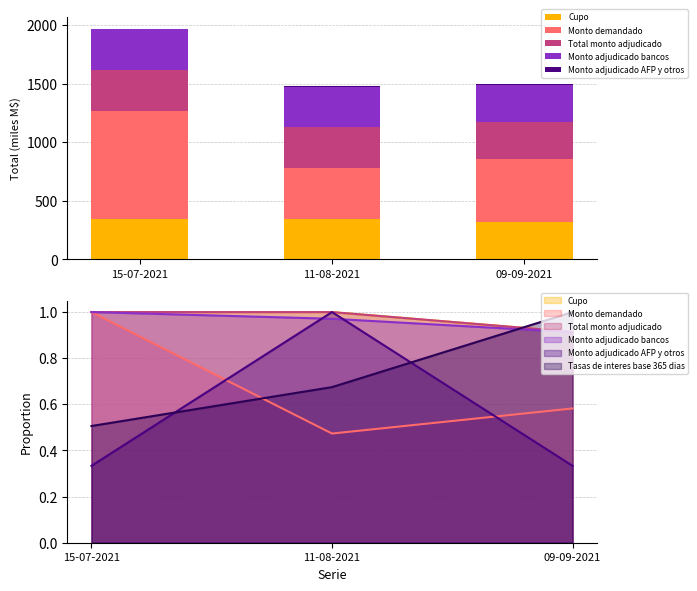

What is the value of the Monto demandado bar at the 3rd from the left?

535